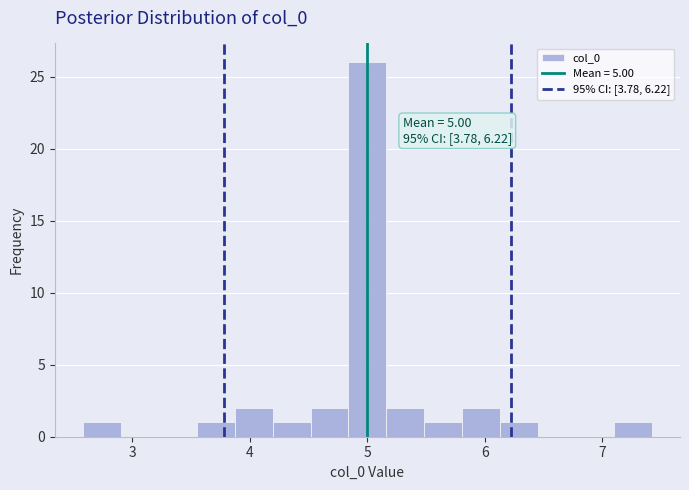

Read against the x-axis, roughly where is the centre of the tallest bar?

5.0